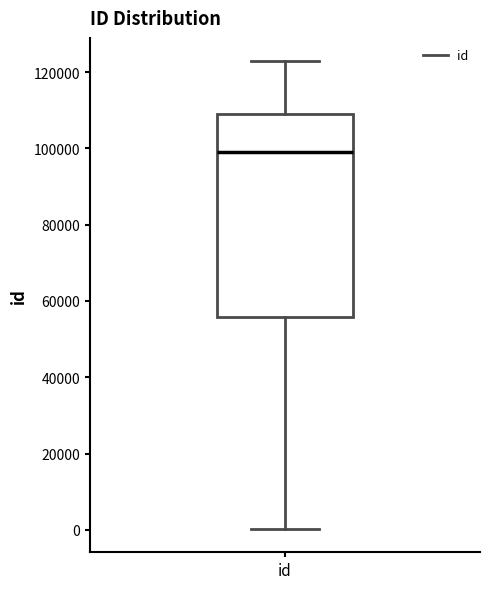

Read this box plot against the y-axis: the position of the median line, the range covered by the box, and the ends of both whiskers. The values are not printed on the chart, so give them approximately, as read against the axis.

median 98000, box 56000 to 110000, whiskers 0 to 122000